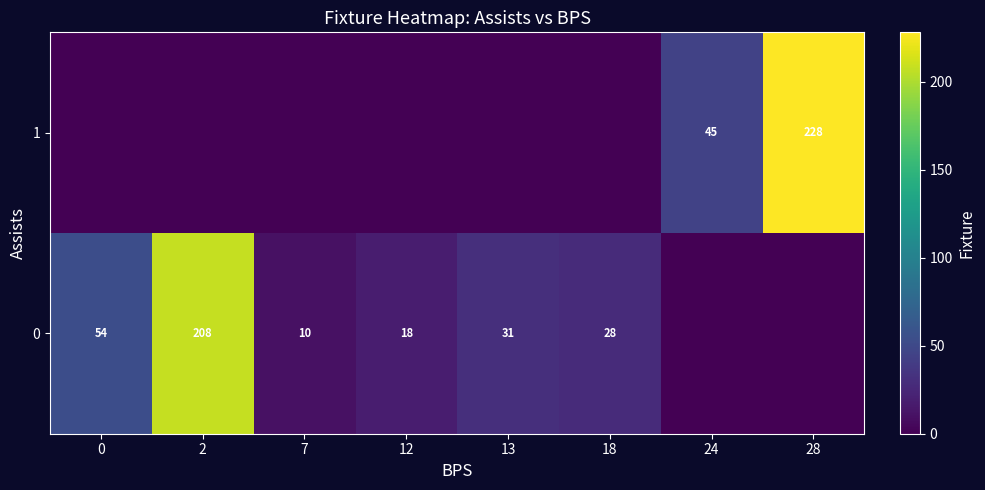

What is the maximum value shown in the chart?

228